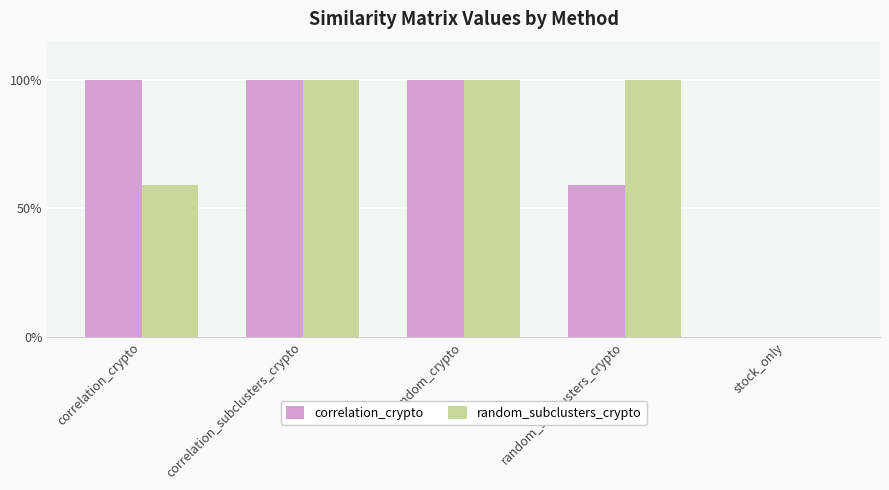

Is the value of random_subclusters_crypto at correlation_subclusters_crypto greater than the value of correlation_crypto at stock_only?

Yes